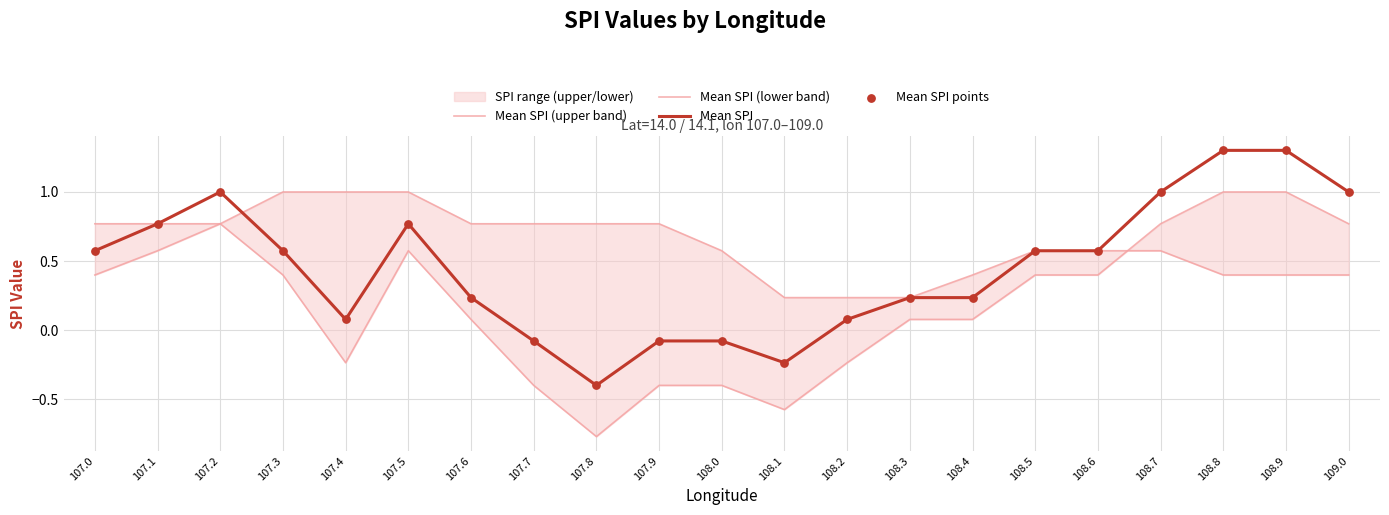

The Mean SPI series shows -0.1 at 107.9. True or false?

True